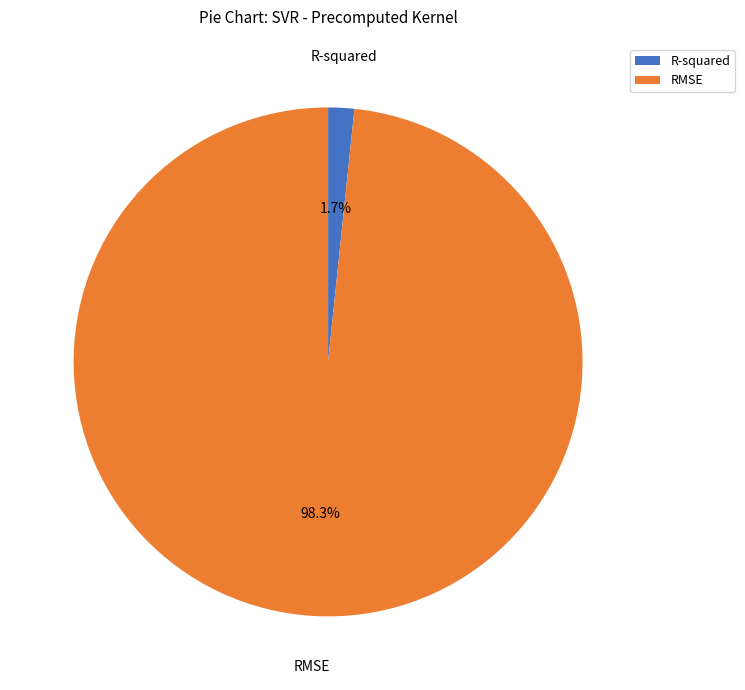

Which slice represents more than half of the pie?

RMSE